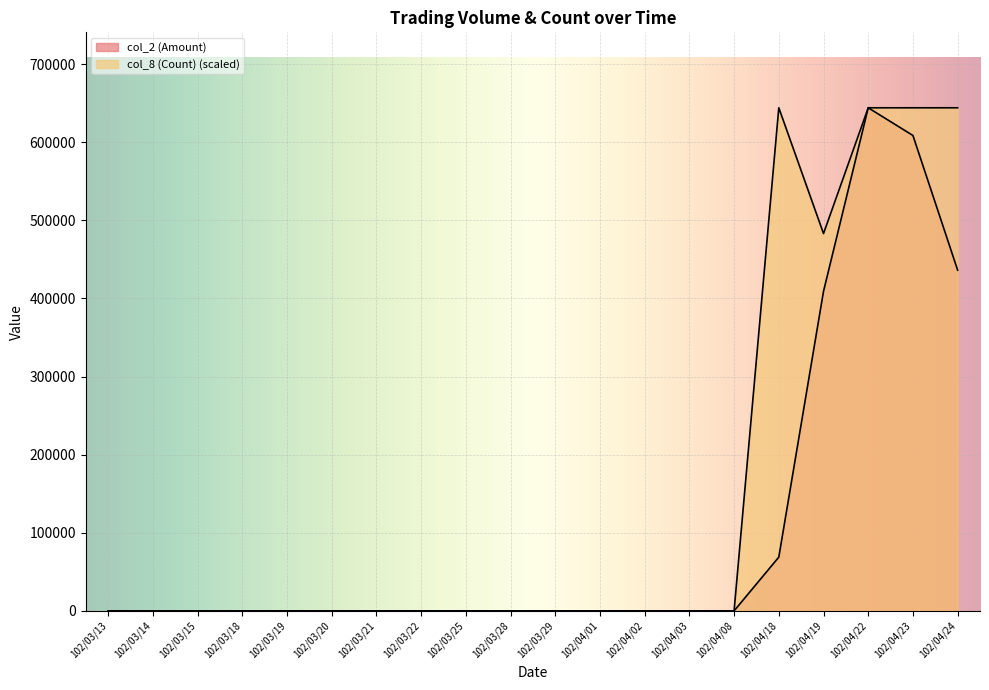

How many data points does each series have?

20